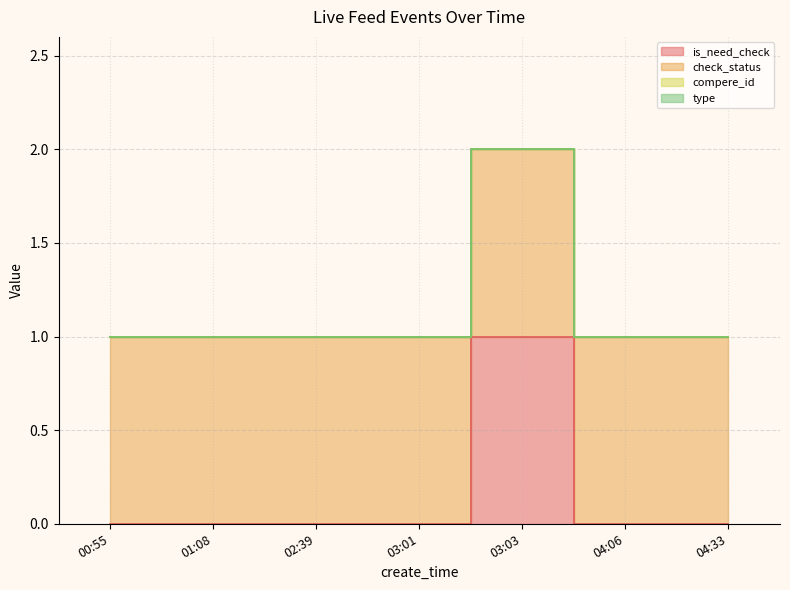

What is the value of the check_status point at the 4th from the left?

1